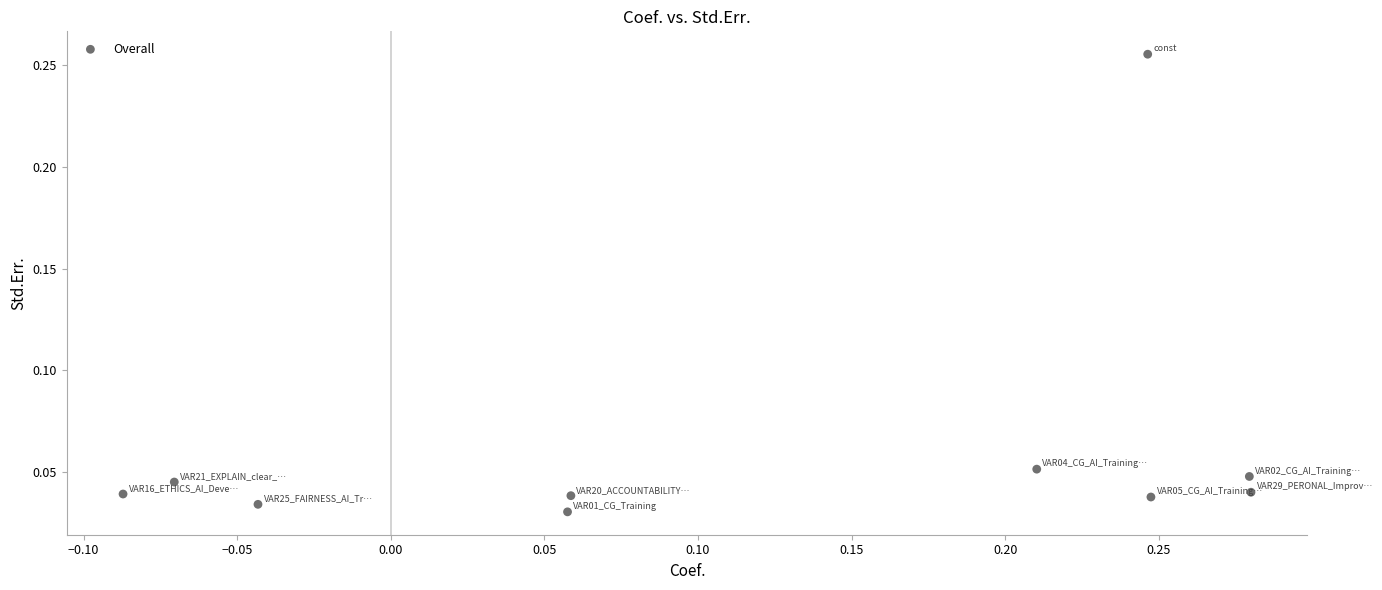

What is the range of X values (max minus min)?

0.4